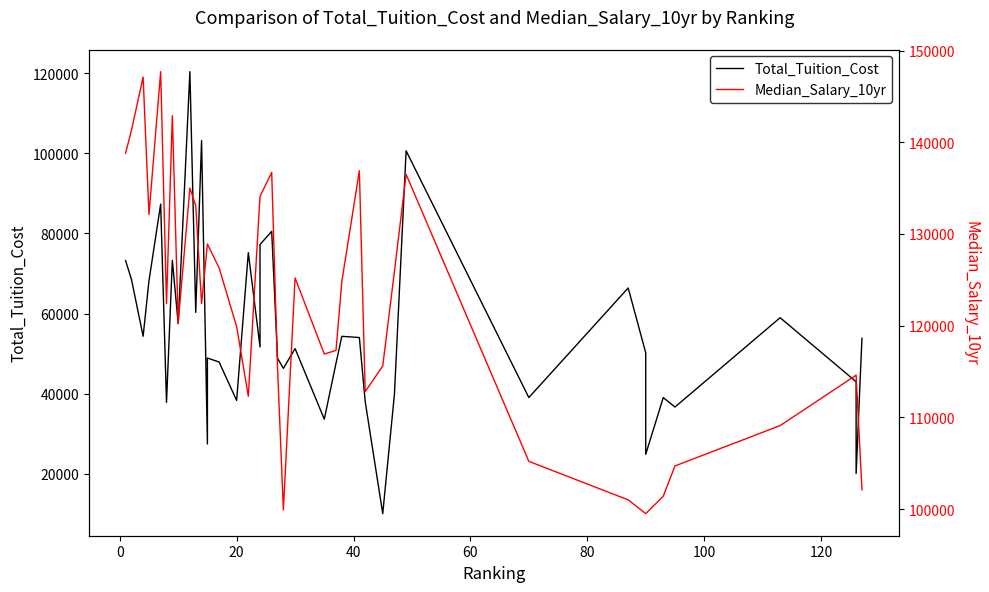

Reading left to right, extract all data points from this chart.

Total_Tuition_Cost: 73224	68550	54315	68160	87336	37800	73280	57468	120440	60286	103200	27400	48883	47880	38280	75204	51668	77250	80527	48825	46298	51242	33600	47550	54304	54000	38000	10000	39816	100656	39000	66390	50184	24825	39000	36633	58956	42960	20010	53820
Median_Salary_10yr: 138800	141300	147100	132100	147700	122400	142900	120300	135000	133100	122400	128900	128900	126300	119900	112300	134100	134100	136700	115400	99900	125200	116900	117300	124800	136900	112800	115600	125900	136500	105200	101000	99500	99500	101400	104700	109100	114600	114600	102100